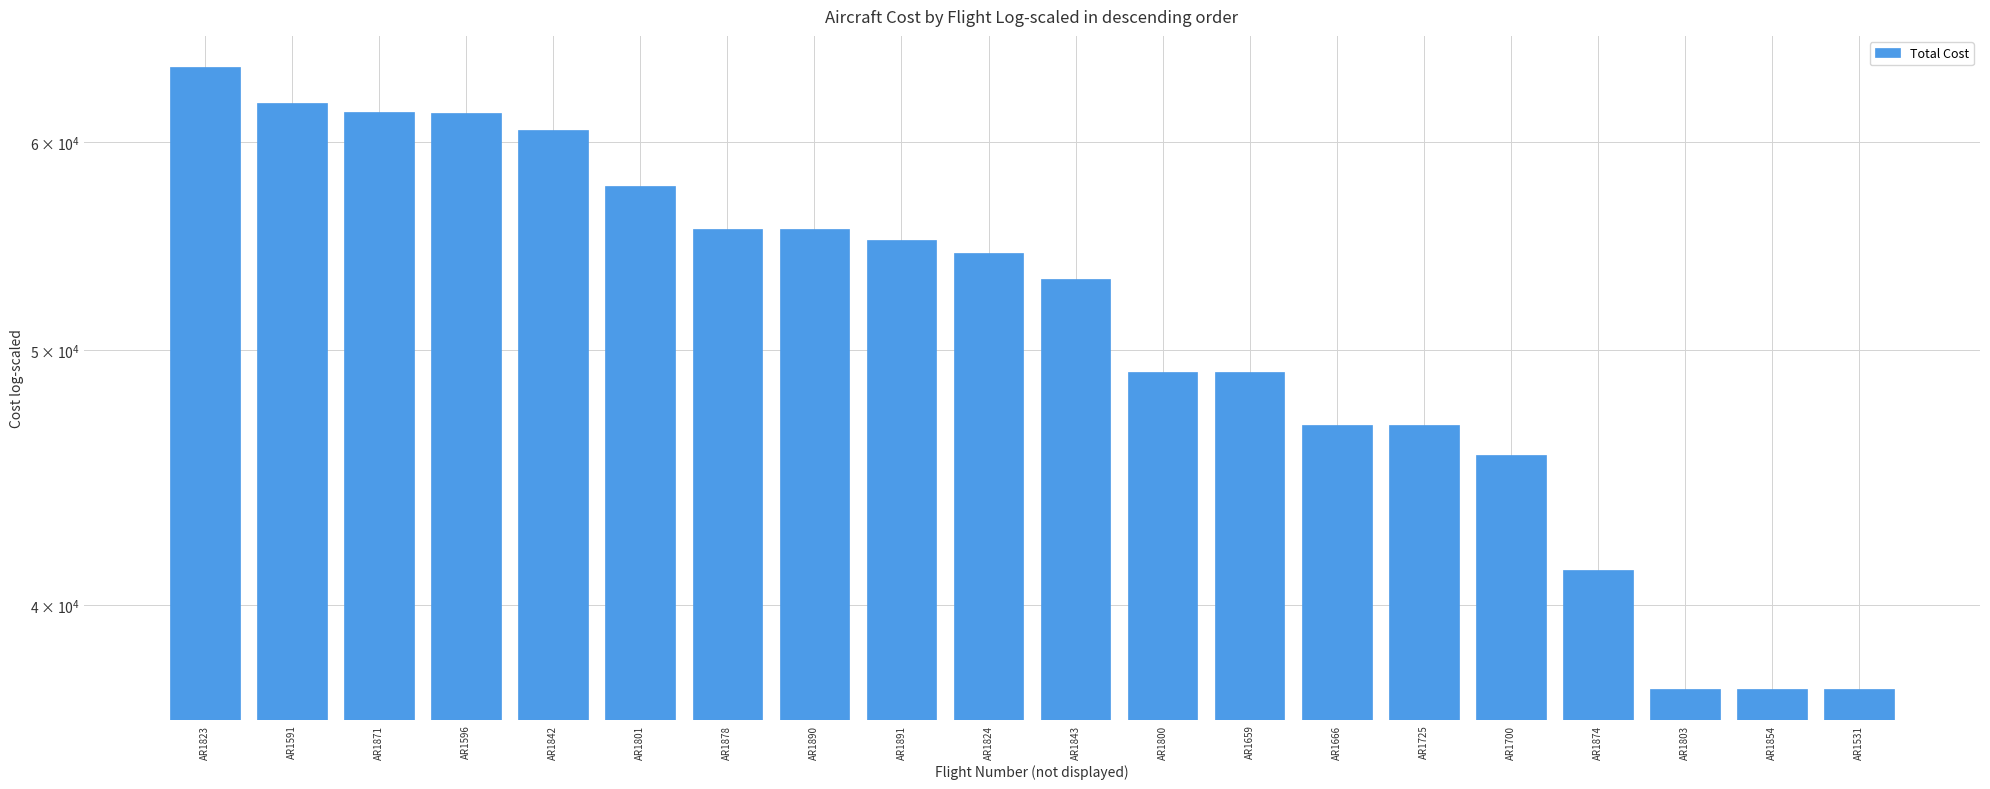

True or false: the data shows 62080.6 at AR1591.

True